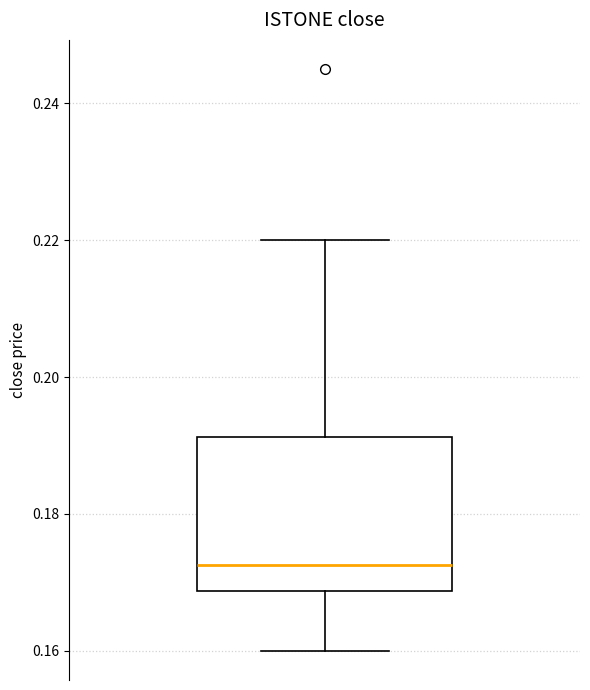

Read this box plot against the y-axis: the position of the median line, the range covered by the box, and the ends of both whiskers. The values are not printed on the chart, so give them approximately, as read against the axis.

median 0.172, box 0.168 to 0.192, whiskers 0.160 to 0.220